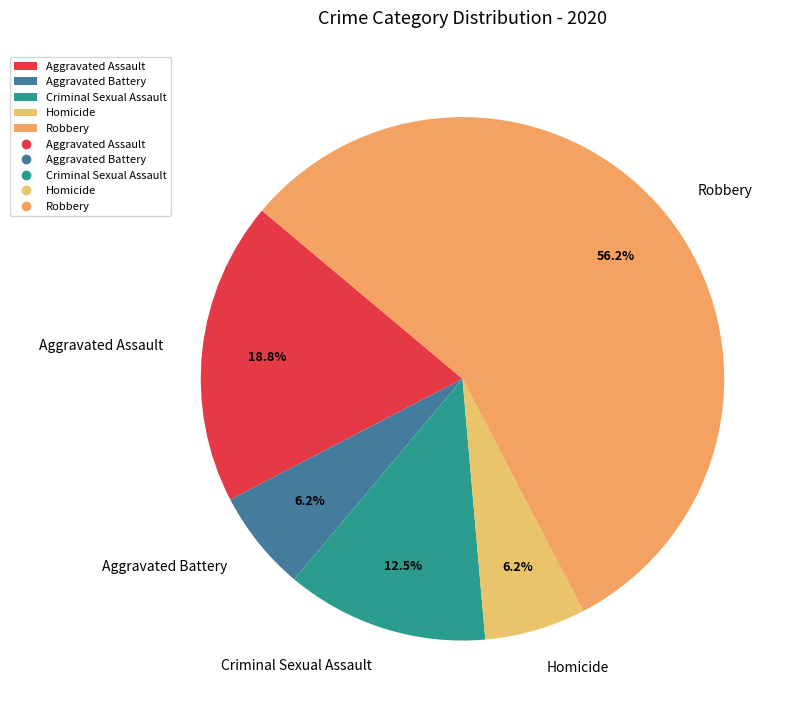

To the nearest percent, what portion does Homicide represent?

6%